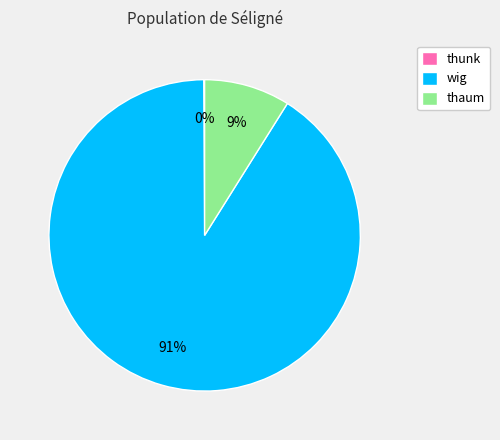

What is the largest slice in the pie chart?

wig